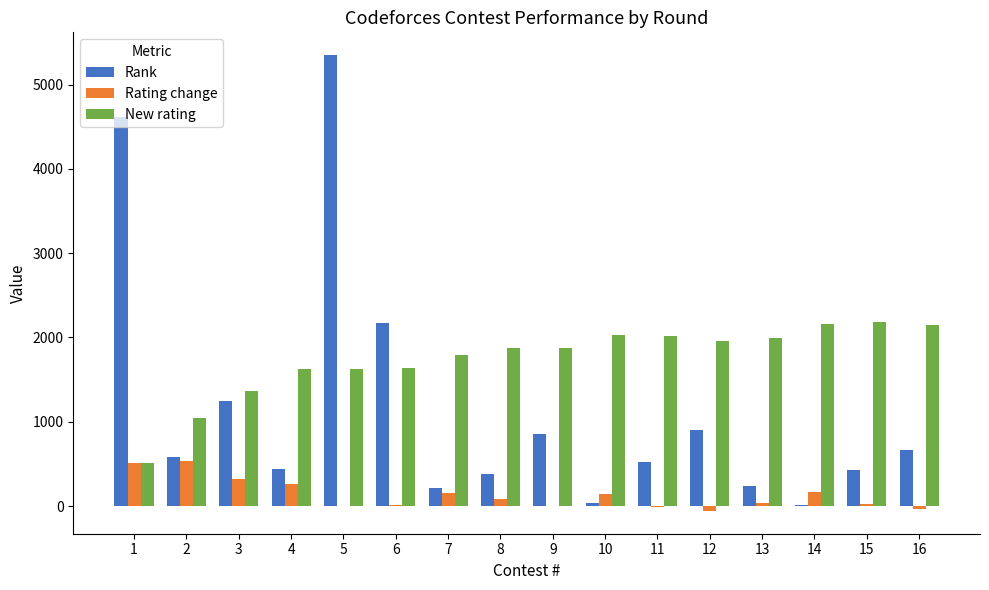

Count the number of data series in this chart.

3